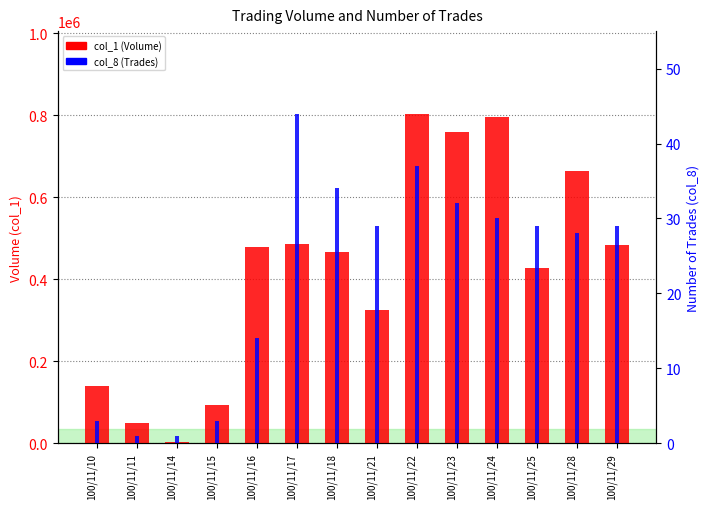

Are the bars horizontal?

No